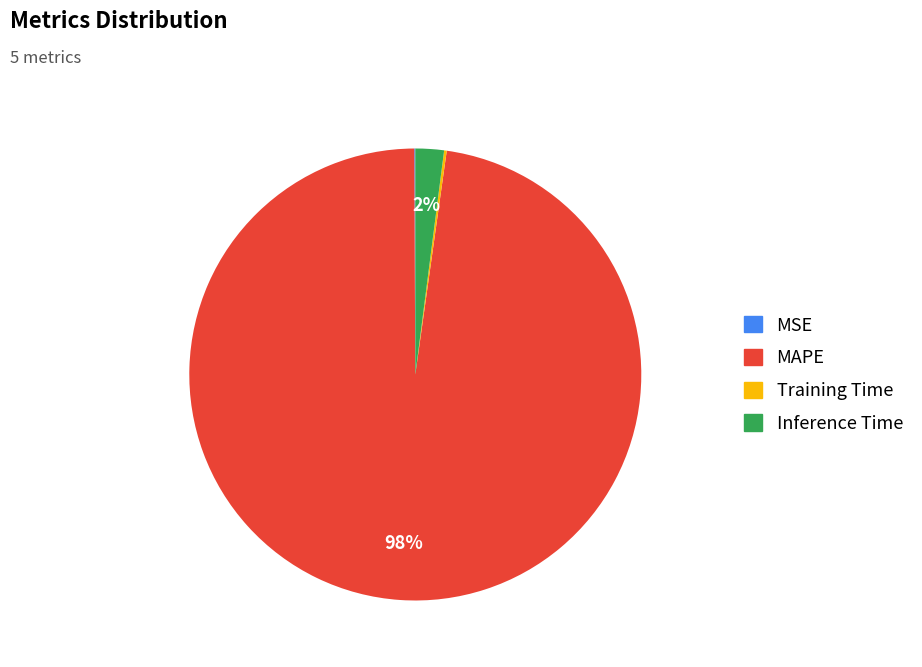

Which category accounts for the majority?

MAPE